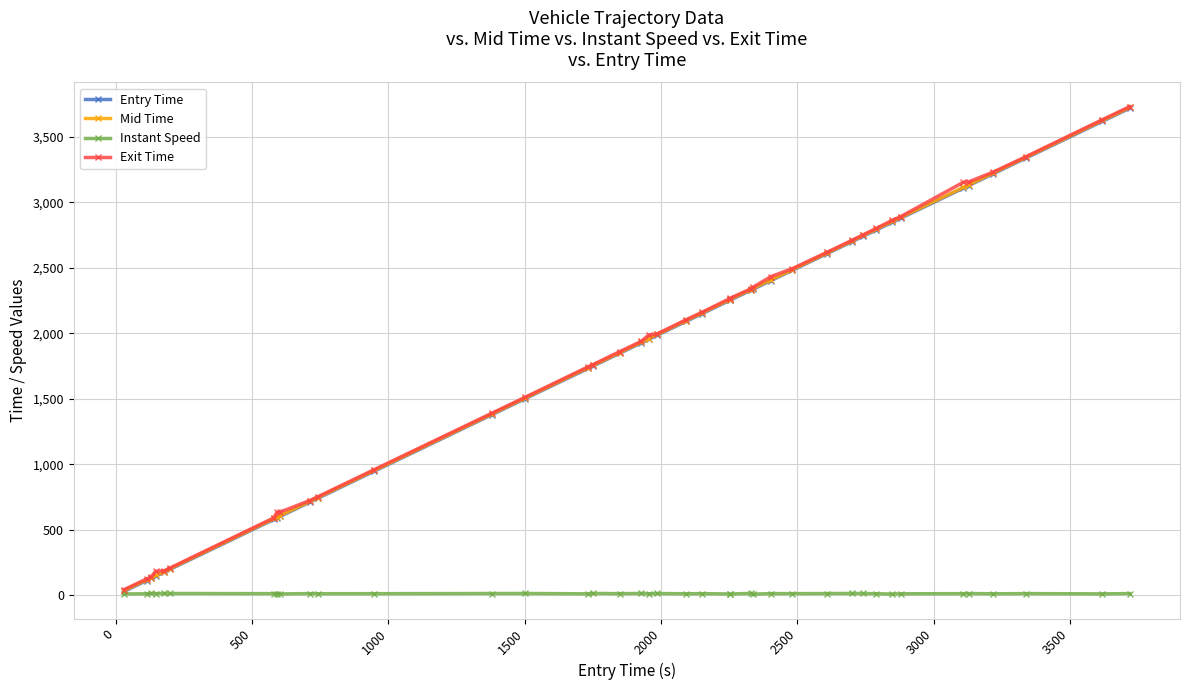

What is the highest value of the Exit Time series?

3730.6